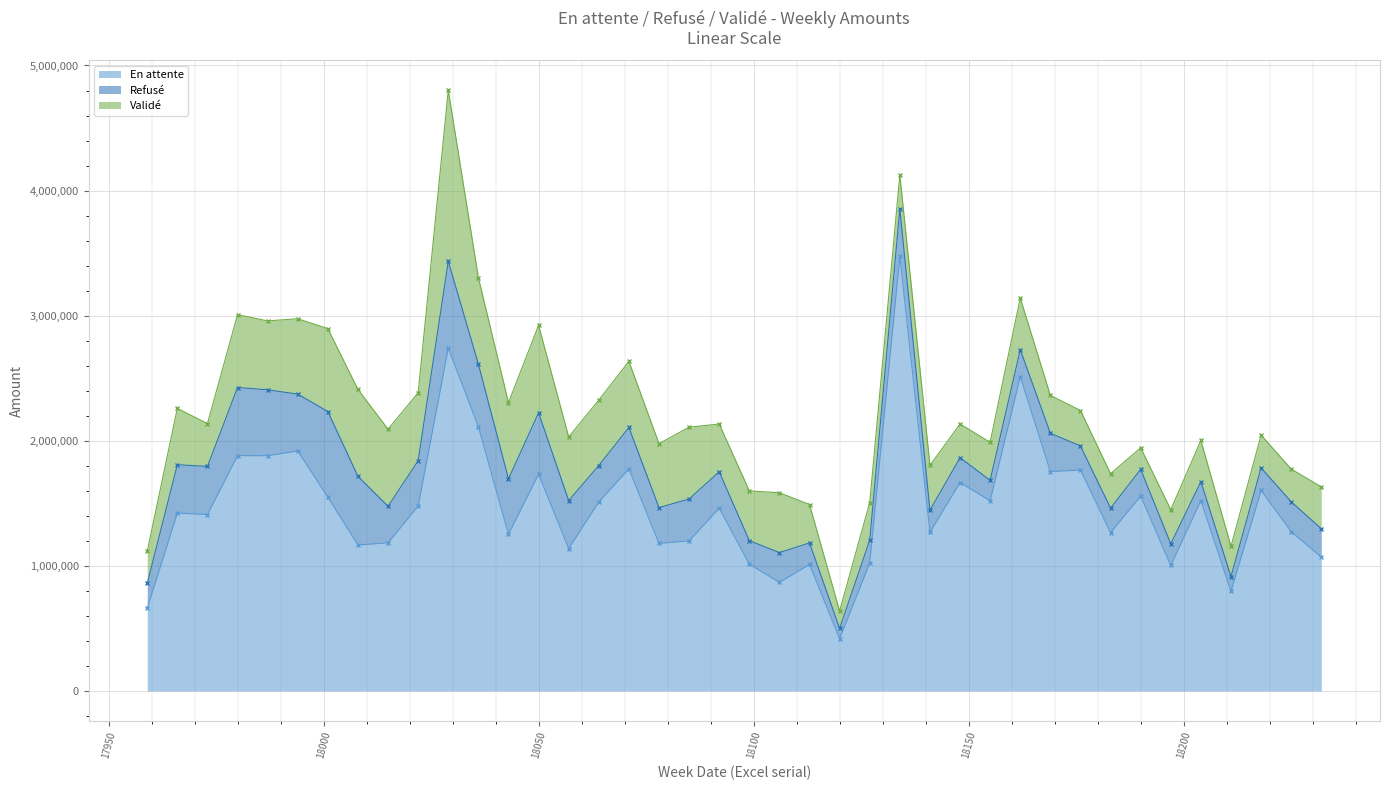

List the labels in order of Validé value, largest first.

18029, 18050, 18008, 18036, 18001, 18015, 18043, 17994, 17980, 18085, 17987, 18022, 18071, 18064, 18078, 18057, 18106, 17966, 18162, 18099, 18092, 18141, 17973, 18232, 18204, 18113, 18155, 18169, 18127, 18176, 18183, 18197, 18134, 18148, 18218, 18225, 17959, 18211, 18190, 18120